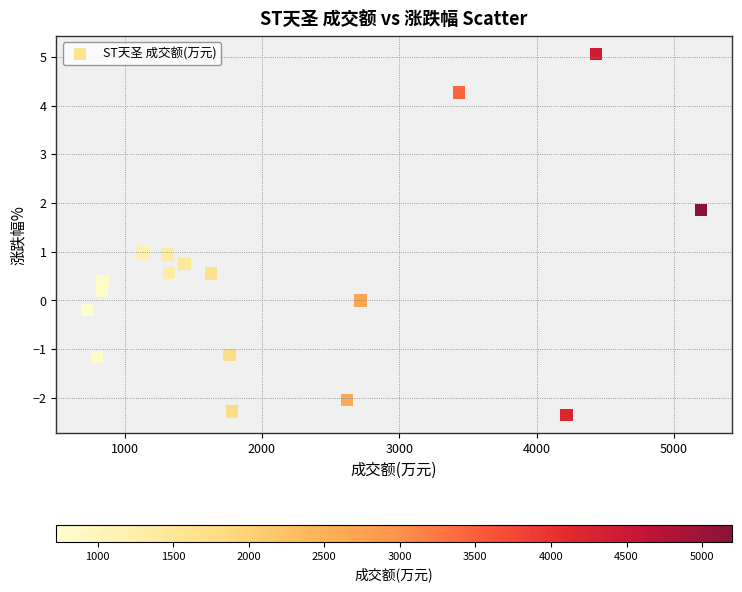

What is the range of Y values (max minus min)?

7.4